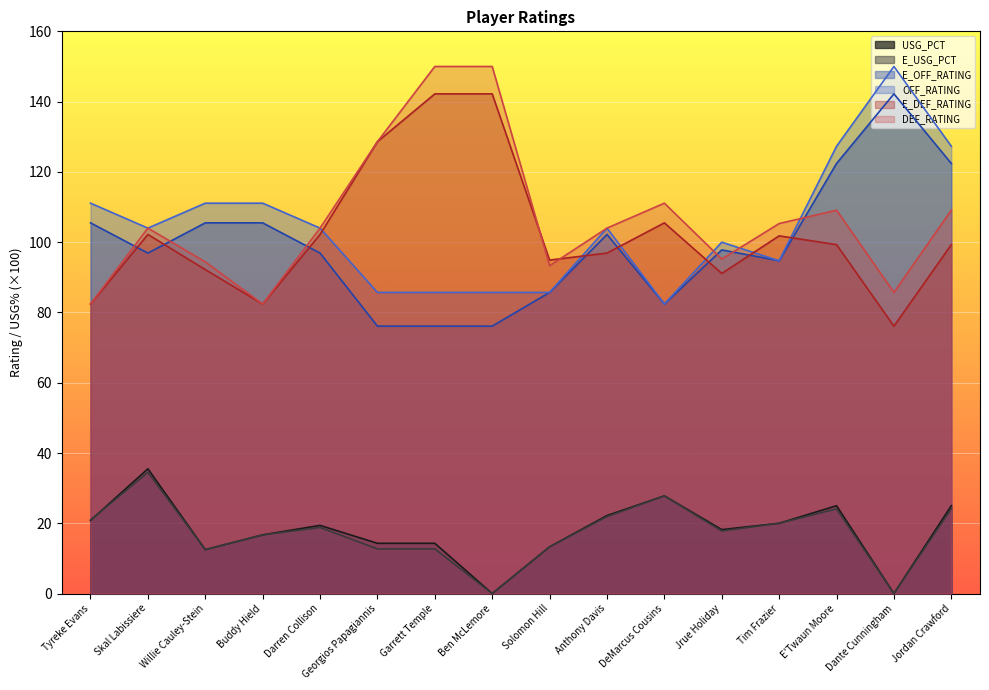

What position from the left is Jordan Crawford?

16